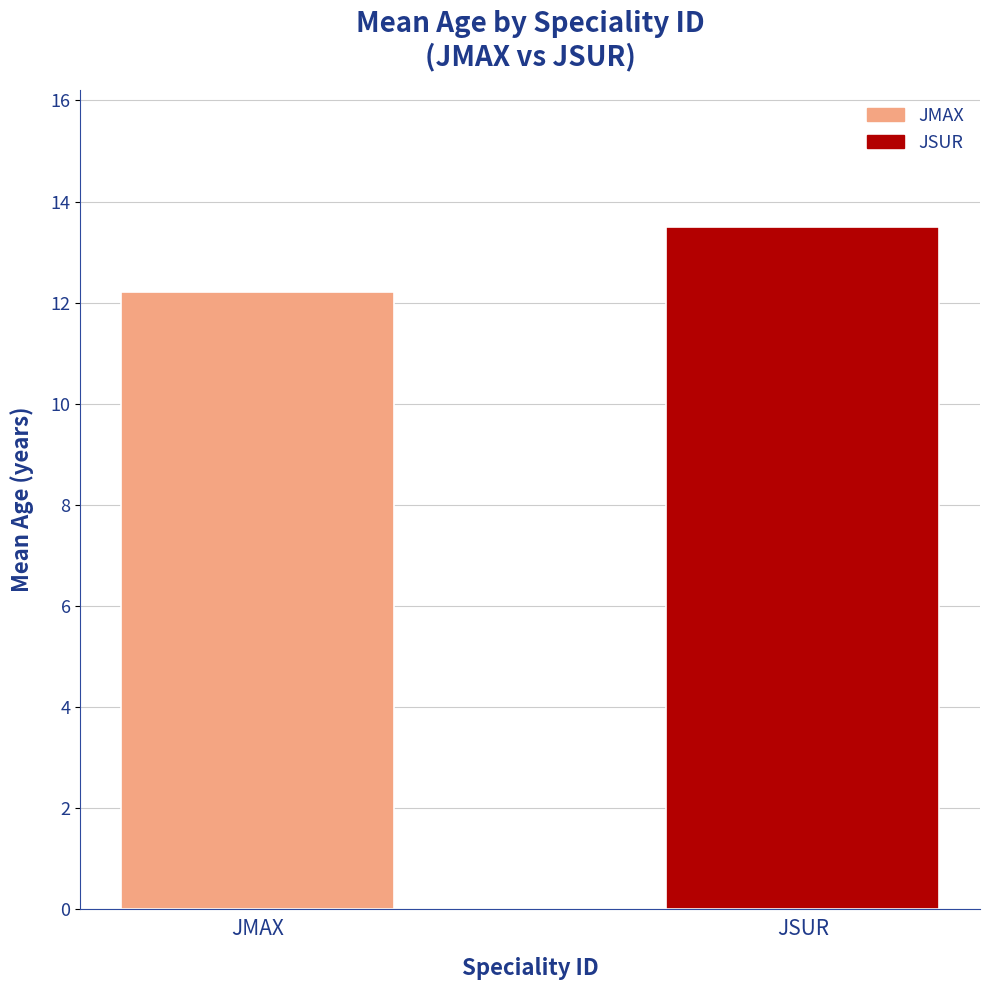

How many data points are above 13?

1